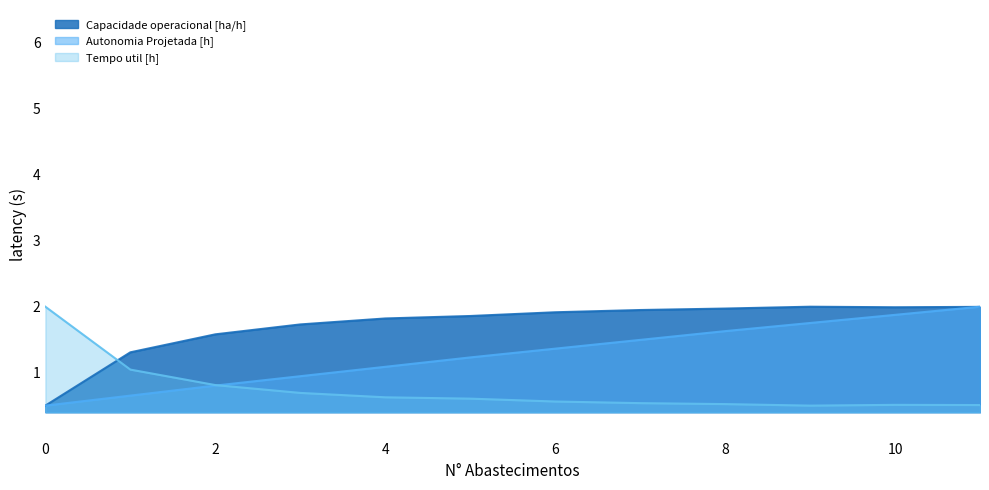

What is the total value across all series at 11?

4.5